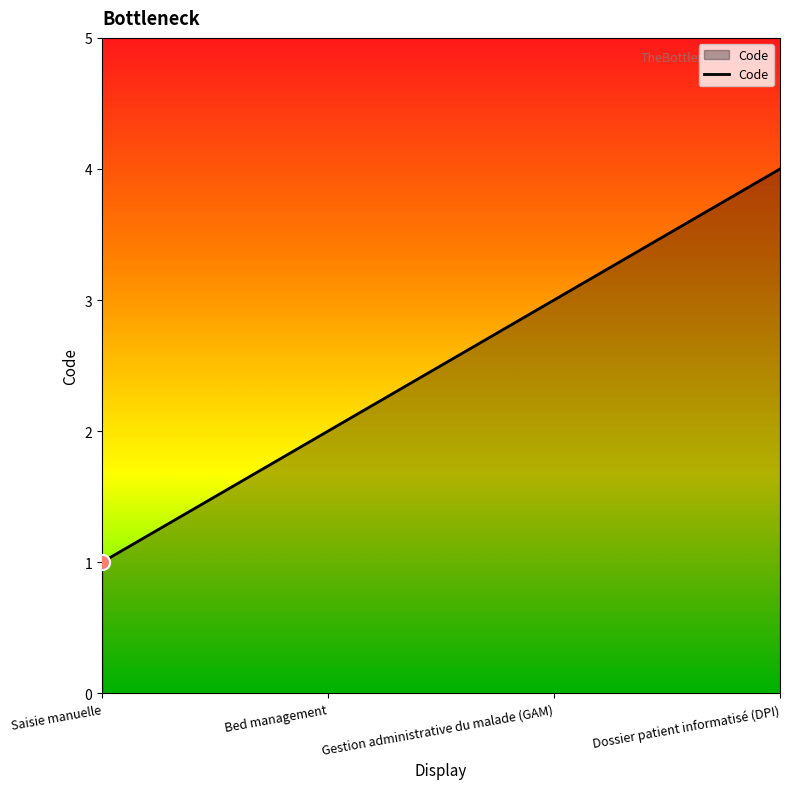

What is the change in value from Saisie manuelle to Gestion administrative du malade (GAM)?

+2